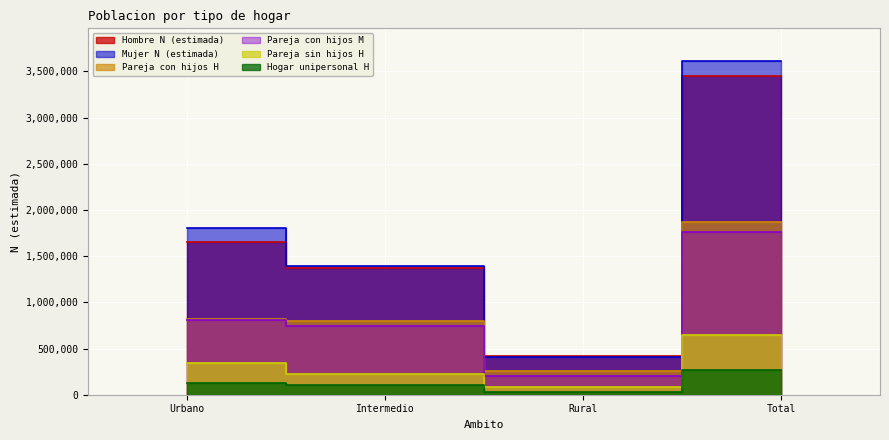

Does the chart display data point markers on the line(s)?

No